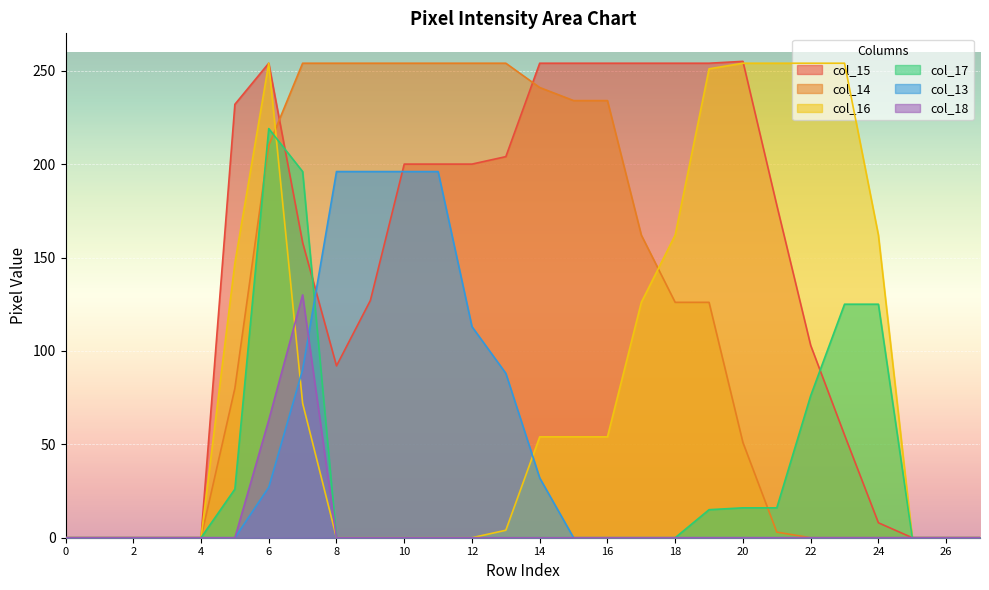

True or false: col_16 has a value of -142 at 1.

False